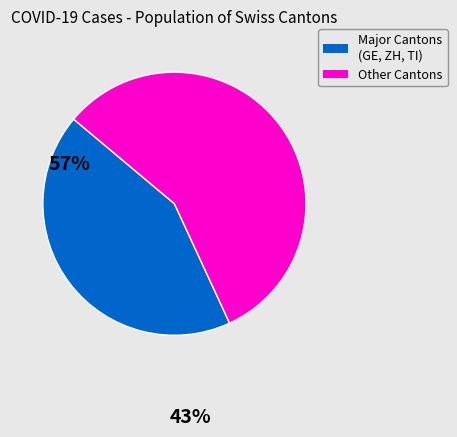

Count the number of slices in the pie.

2